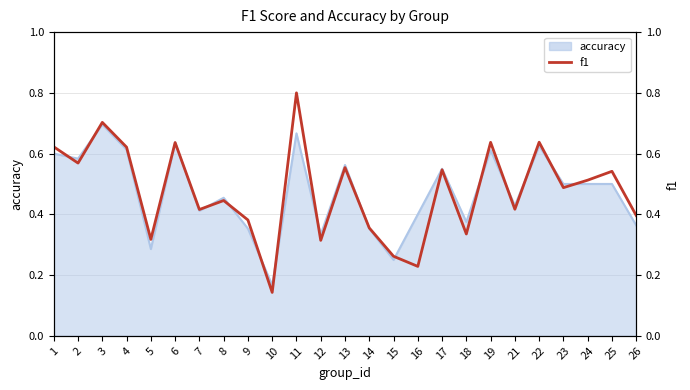

What is the smallest value displayed?

0.1